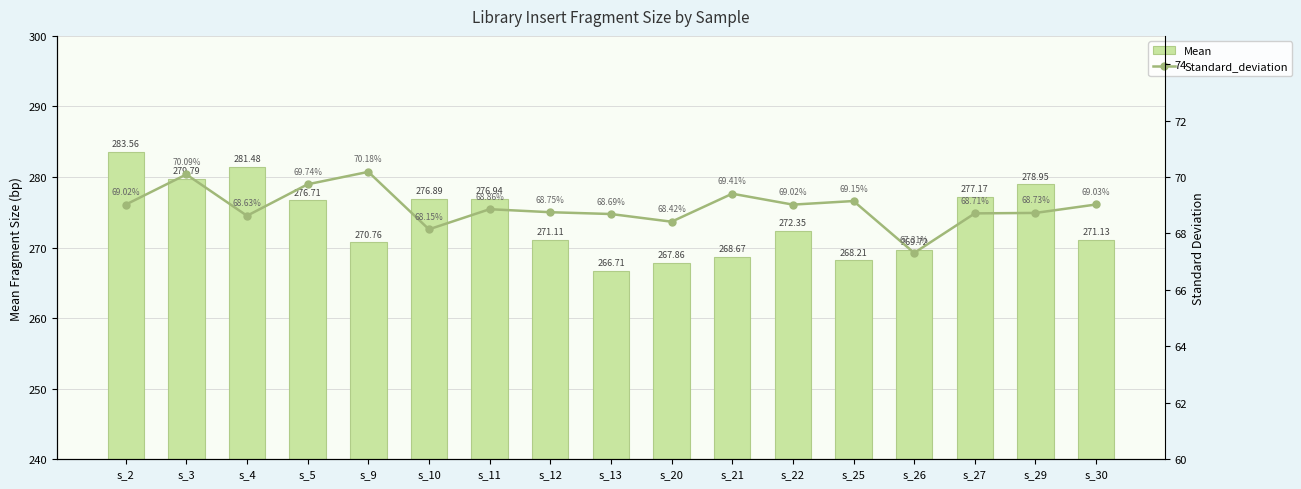

What is the value of the Mean bar at the 2nd from the left?

279.8